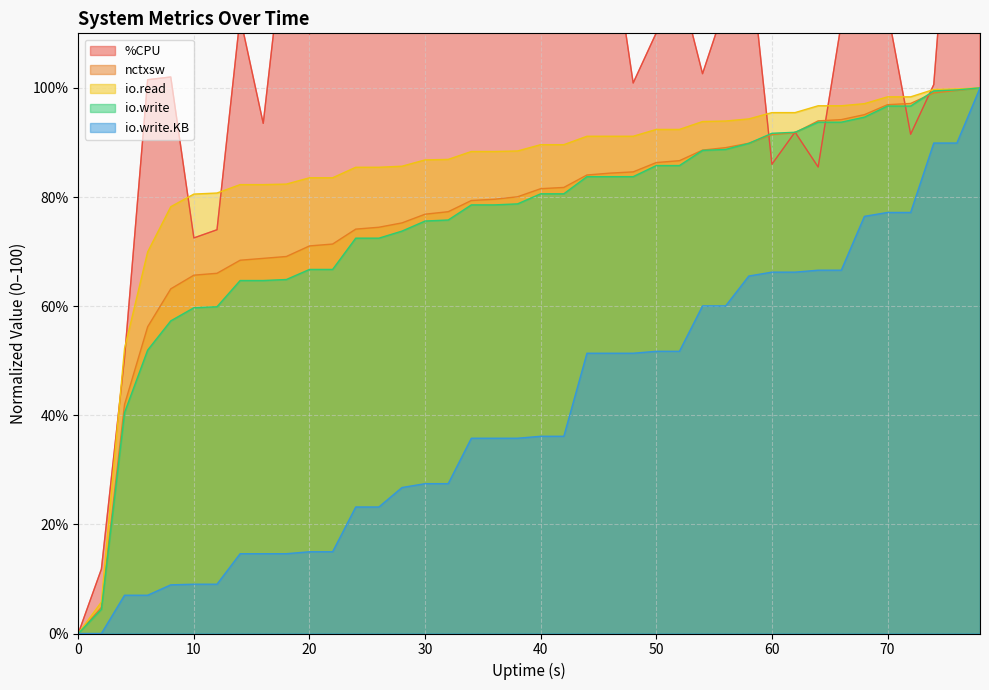

Reading left to right, list all the values displayed in this chart.

%CPU: 0.0	11.8	50.5	101.5	102.0	72.5	74.0	113.0	93.5	130.8	109.9	117.6	134.9	132.0	138.6	150.5	132.1	116.3	129.7	142.3	147.0	112.2	142.4	129.6	100.9	110.1	119.3	102.6	115.4	126.1	86.0	91.9	85.5	111.8	114.2	114.2	91.5	100.6	154.9	135.7
io.read: 0.0	5.8	52.2	69.9	78.2	80.5	80.7	82.3	82.3	82.4	83.5	83.5	85.5	85.5	85.6	86.8	86.9	88.3	88.3	88.4	89.6	89.6	91.1	91.1	91.1	92.4	92.4	93.8	93.9	94.3	95.5	95.5	96.7	96.7	97.1	98.4	98.4	99.7	99.8	100.0
io.write: 0.0	4.4	40.5	51.9	57.3	59.7	59.9	64.7	64.7	64.9	66.7	66.7	72.5	72.5	73.8	75.6	75.8	78.6	78.6	78.7	80.6	80.6	83.7	83.7	83.7	85.8	85.8	88.5	88.7	89.8	91.7	91.9	93.7	93.7	94.6	96.7	96.7	99.4	99.6	100.0
nctxsw: 0.0	4.8	42.0	56.2	63.2	65.7	66.0	68.4	68.8	69.1	71.0	71.4	74.1	74.5	75.3	76.9	77.3	79.4	79.6	80.0	81.5	81.8	84.0	84.4	84.6	86.3	86.7	88.6	89.1	89.9	91.4	91.8	94.0	94.2	95.1	96.9	97.1	99.1	99.5	100.0
io.write.KB: 0.0	0.0	7.0	7.0	8.9	9.0	9.0	14.6	14.6	14.6	15.0	15.0	23.2	23.2	26.8	27.5	27.5	35.8	35.8	35.8	36.1	36.1	51.4	51.4	51.4	51.7	51.7	60.0	60.0	65.5	66.2	66.2	66.6	66.6	76.5	77.2	77.2	89.9	89.9	100.0